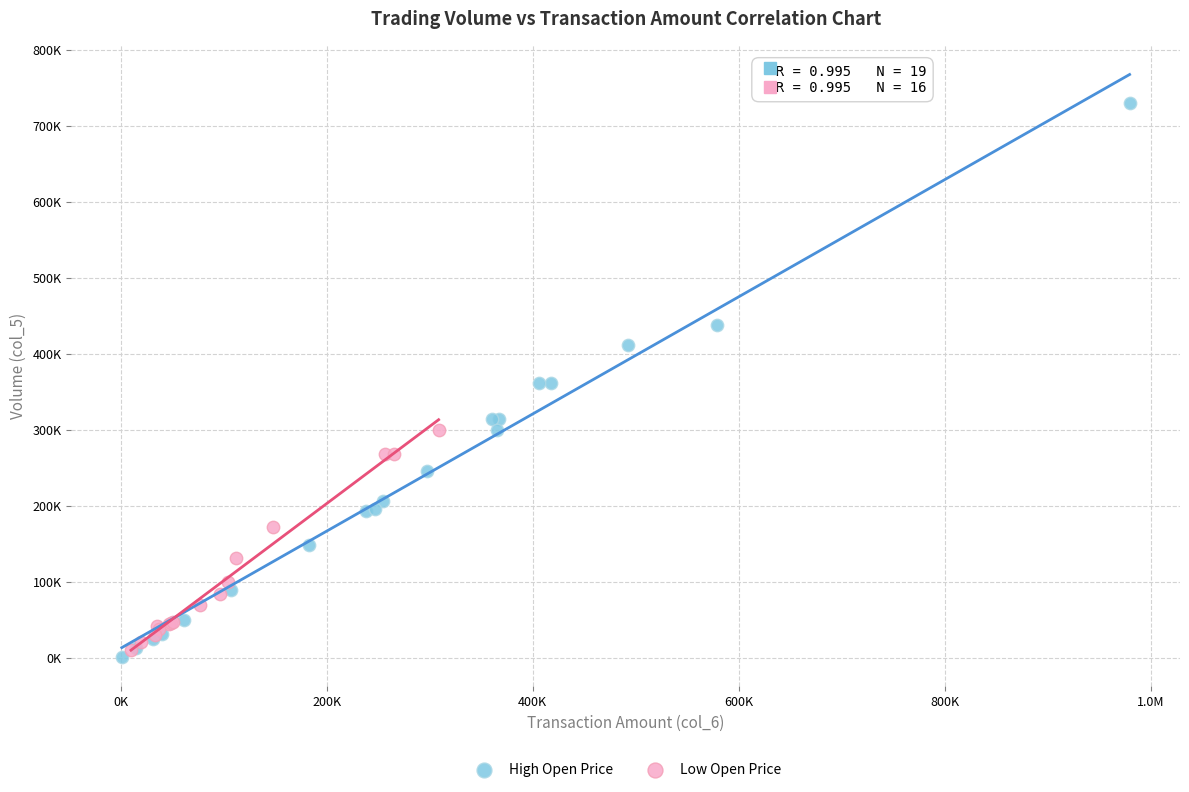

Which series reaches the maximum Y coordinate?

High Open Price